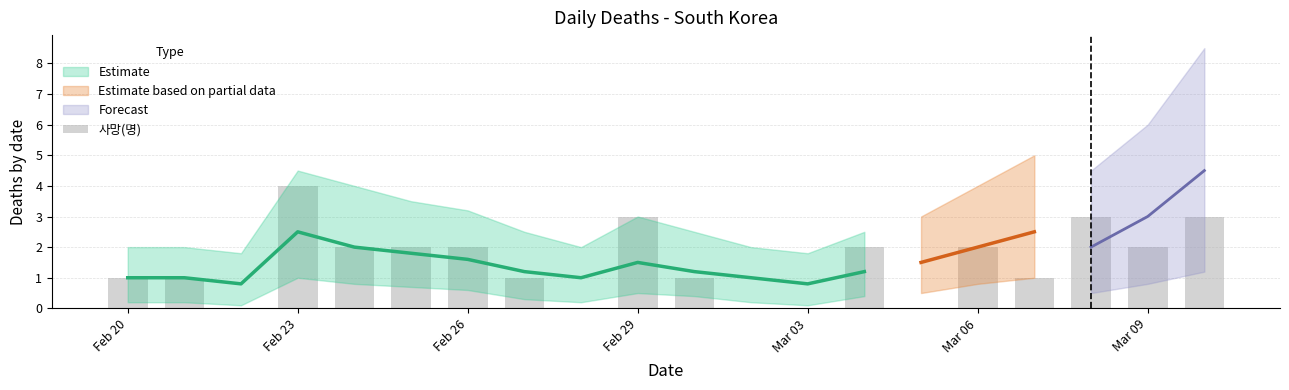

Reading left to right, list all the values displayed in this chart.

1	1	0	4	2	2	2	1	0	3	1	0	0	2	0	2	1	3	2	3